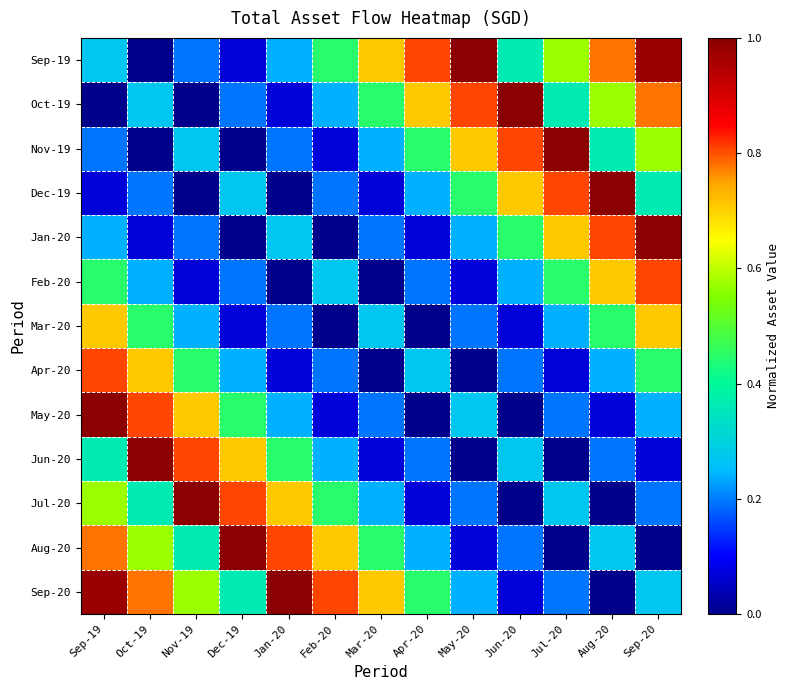

Reading right to left, what are all the values shown in this chart?

Sep-19: Sep-20=1.0	Aug-20=0.8	Jul-20=0.6	Jun-20=0.4	May-20=1.0	Apr-20=0.8	Mar-20=0.7	Feb-20=0.4	Jan-20=0.2	Dec-19=0.1	Nov-19=0.2	Oct-19=0.0	Sep-19=0.3
Oct-19: Sep-20=0.8	Aug-20=0.6	Jul-20=0.4	Jun-20=1.0	May-20=0.8	Apr-20=0.7	Mar-20=0.4	Feb-20=0.2	Jan-20=0.1	Dec-19=0.2	Nov-19=0.0	Oct-19=0.3	Sep-19=0.0
Nov-19: Sep-20=0.6	Aug-20=0.4	Jul-20=1.0	Jun-20=0.8	May-20=0.7	Apr-20=0.4	Mar-20=0.2	Feb-20=0.1	Jan-20=0.2	Dec-19=0.0	Nov-19=0.3	Oct-19=0.0	Sep-19=0.2
Dec-19: Sep-20=0.4	Aug-20=1.0	Jul-20=0.8	Jun-20=0.7	May-20=0.4	Apr-20=0.2	Mar-20=0.1	Feb-20=0.2	Jan-20=0.0	Dec-19=0.3	Nov-19=0.0	Oct-19=0.2	Sep-19=0.1
Jan-20: Sep-20=1.0	Aug-20=0.8	Jul-20=0.7	Jun-20=0.4	May-20=0.2	Apr-20=0.1	Mar-20=0.2	Feb-20=0.0	Jan-20=0.3	Dec-19=0.0	Nov-19=0.2	Oct-19=0.1	Sep-19=0.2
Feb-20: Sep-20=0.8	Aug-20=0.7	Jul-20=0.4	Jun-20=0.2	May-20=0.1	Apr-20=0.2	Mar-20=0.0	Feb-20=0.3	Jan-20=0.0	Dec-19=0.2	Nov-19=0.1	Oct-19=0.2	Sep-19=0.4
Mar-20: Sep-20=0.7	Aug-20=0.4	Jul-20=0.2	Jun-20=0.1	May-20=0.2	Apr-20=0.0	Mar-20=0.3	Feb-20=0.0	Jan-20=0.2	Dec-19=0.1	Nov-19=0.2	Oct-19=0.4	Sep-19=0.7
Apr-20: Sep-20=0.4	Aug-20=0.2	Jul-20=0.1	Jun-20=0.2	May-20=0.0	Apr-20=0.3	Mar-20=0.0	Feb-20=0.2	Jan-20=0.1	Dec-19=0.2	Nov-19=0.4	Oct-19=0.7	Sep-19=0.8
May-20: Sep-20=0.2	Aug-20=0.1	Jul-20=0.2	Jun-20=0.0	May-20=0.3	Apr-20=0.0	Mar-20=0.2	Feb-20=0.1	Jan-20=0.2	Dec-19=0.4	Nov-19=0.7	Oct-19=0.8	Sep-19=1.0
Jun-20: Sep-20=0.1	Aug-20=0.2	Jul-20=0.0	Jun-20=0.3	May-20=0.0	Apr-20=0.2	Mar-20=0.1	Feb-20=0.2	Jan-20=0.4	Dec-19=0.7	Nov-19=0.8	Oct-19=1.0	Sep-19=0.4
Jul-20: Sep-20=0.2	Aug-20=0.0	Jul-20=0.3	Jun-20=0.0	May-20=0.2	Apr-20=0.1	Mar-20=0.2	Feb-20=0.4	Jan-20=0.7	Dec-19=0.8	Nov-19=1.0	Oct-19=0.4	Sep-19=0.6
Aug-20: Sep-20=0.0	Aug-20=0.3	Jul-20=0.0	Jun-20=0.2	May-20=0.1	Apr-20=0.2	Mar-20=0.4	Feb-20=0.7	Jan-20=0.8	Dec-19=1.0	Nov-19=0.4	Oct-19=0.6	Sep-19=0.8
Sep-20: Sep-20=0.3	Aug-20=0.0	Jul-20=0.2	Jun-20=0.1	May-20=0.2	Apr-20=0.4	Mar-20=0.7	Feb-20=0.8	Jan-20=1.0	Dec-19=0.4	Nov-19=0.6	Oct-19=0.8	Sep-19=1.0